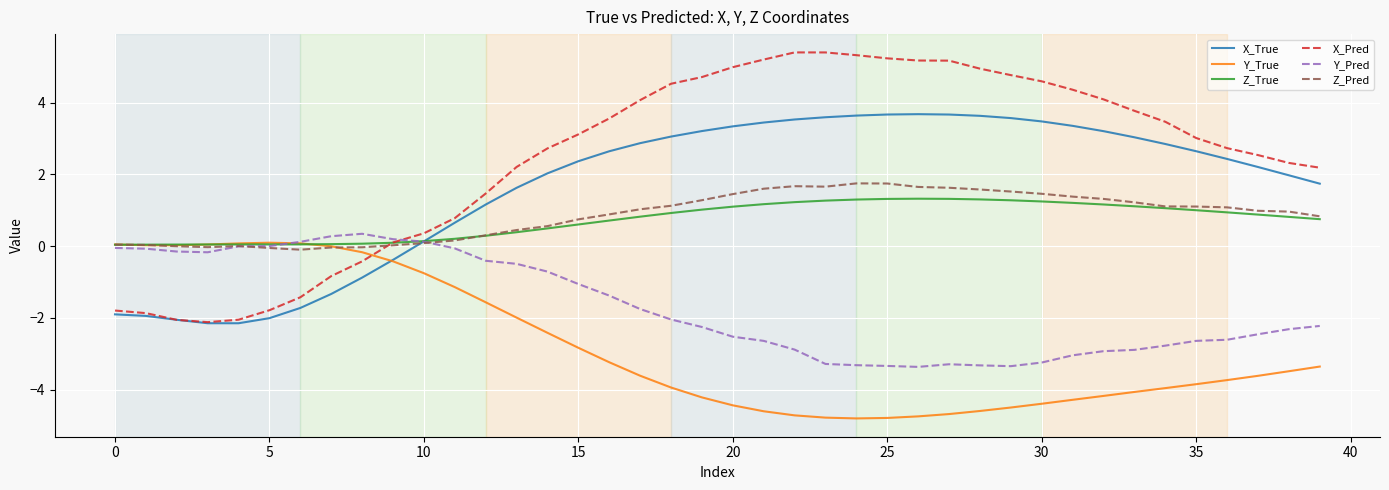

Is this an area chart (filled region under the line)?

No